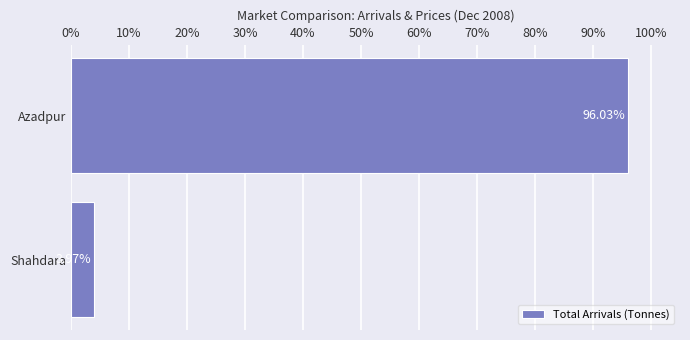

Between Azadpur and Shahdara, which is larger?

Azadpur